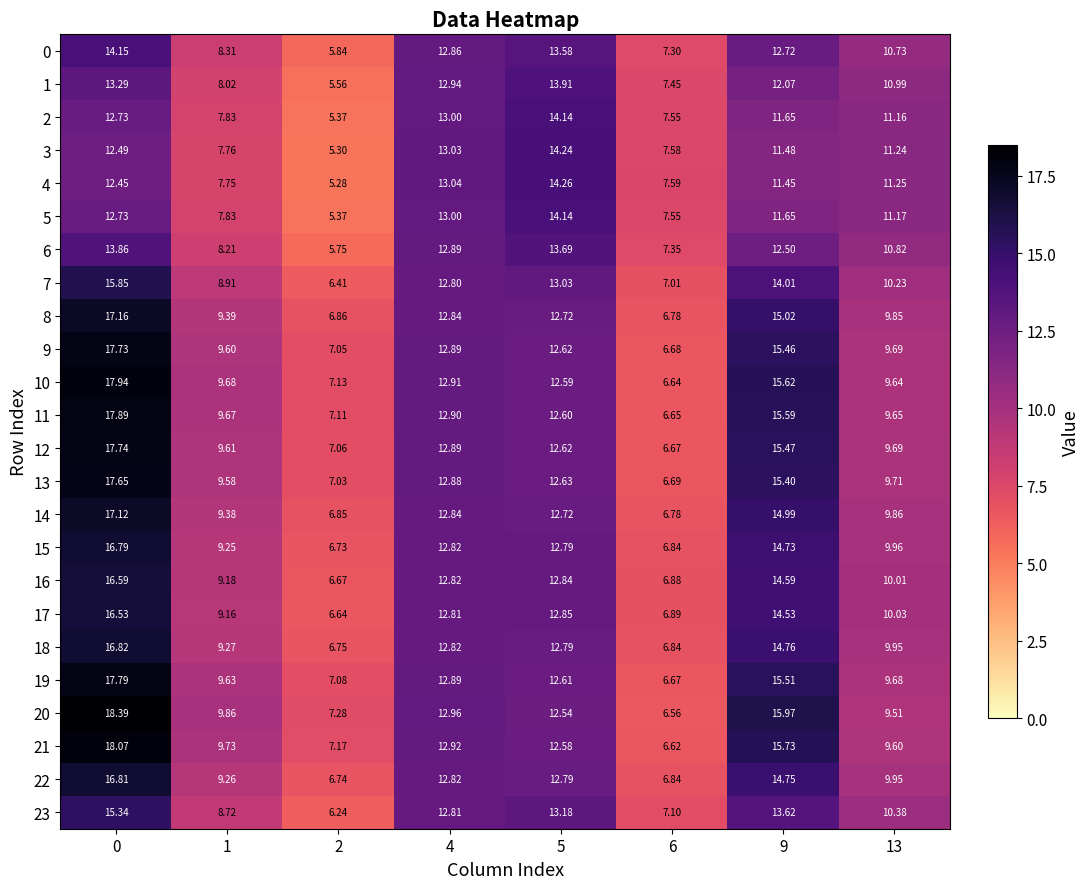

How many data points does each series have?

8